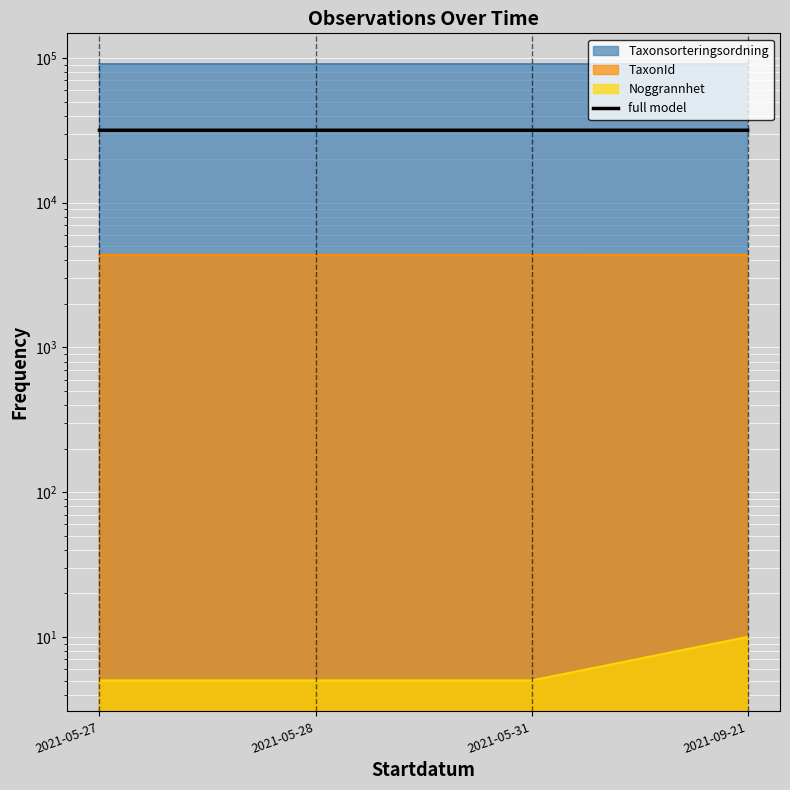

The value at 2021-05-28 is 6907.9. True or false?

False